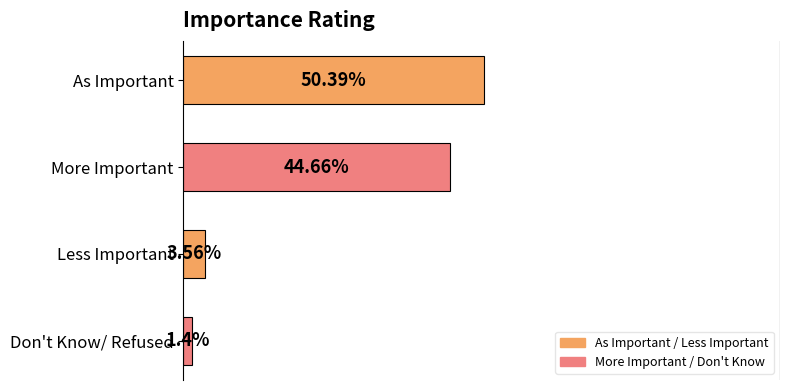

Which label corresponds to the smallest value in the chart?

Don't Know/ Refused